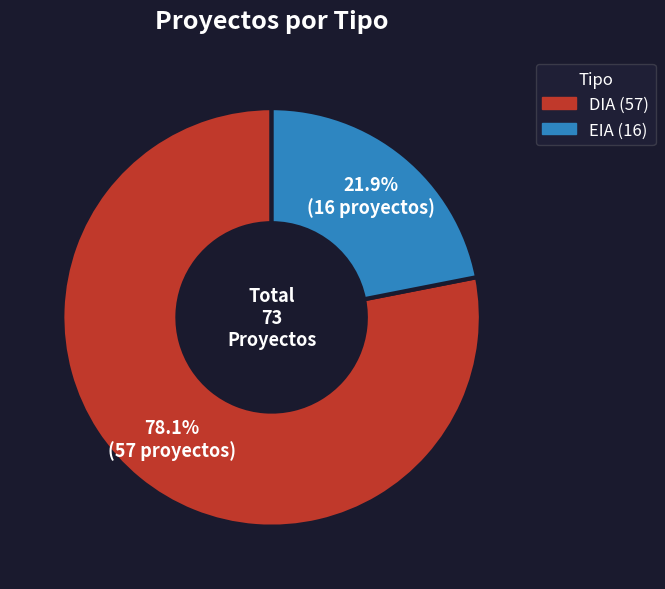

Which has a higher value, DIA or EIA?

DIA